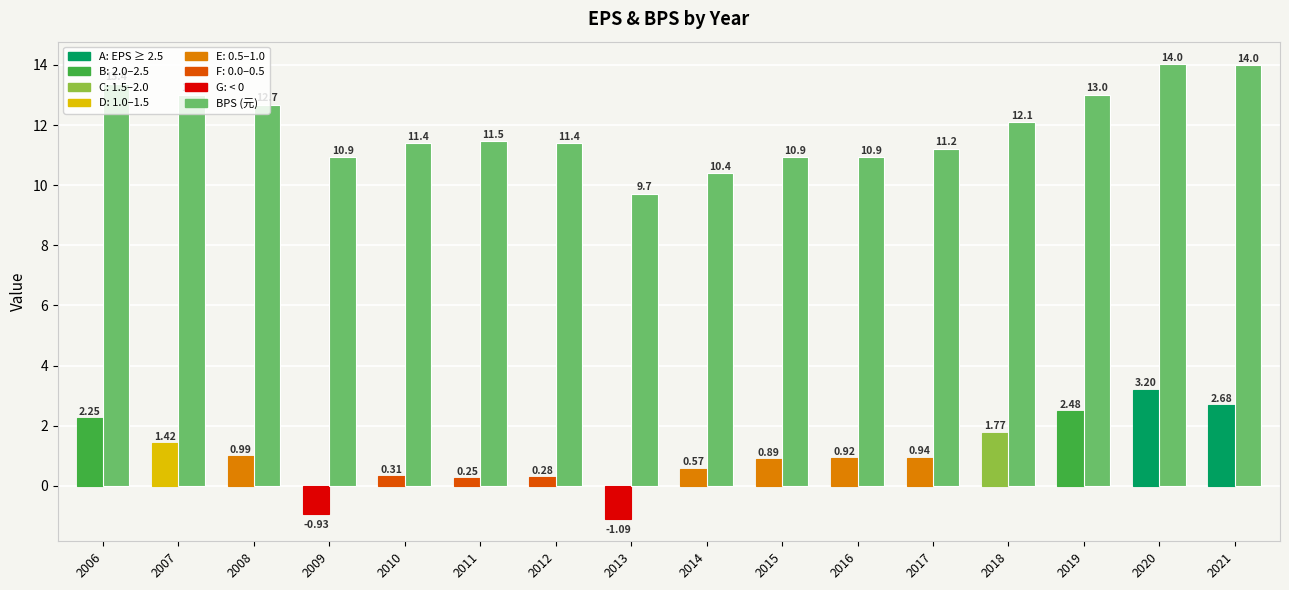

What is the difference between the highest and lowest values at 2010?

11.1